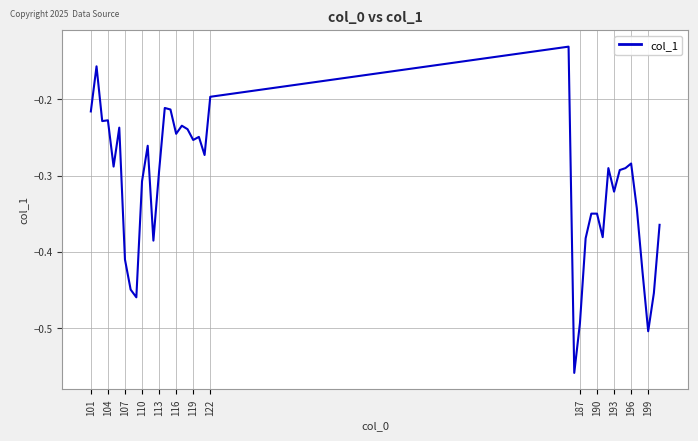

The chart shows a value of -0.3 at 101. True or false?

False